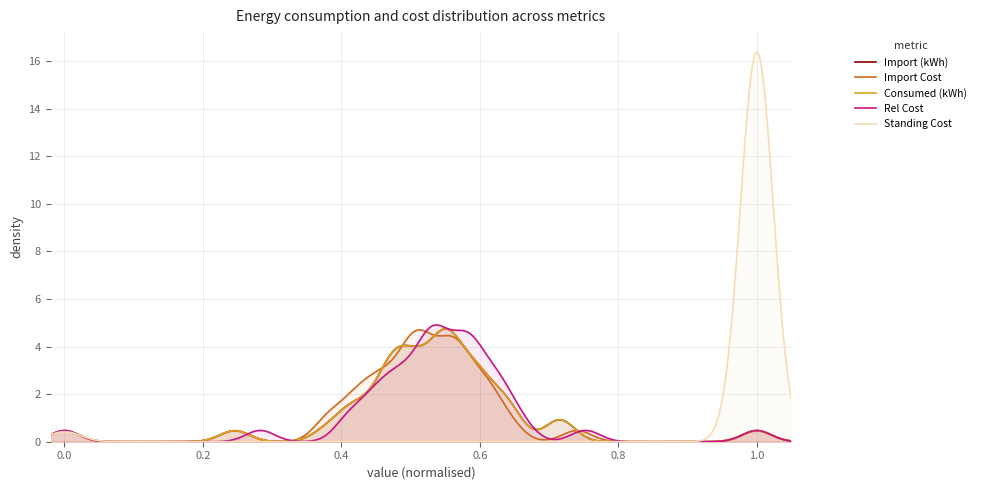

True or false: Consumed (kWh) and Import (kWh) cross at least once.

False